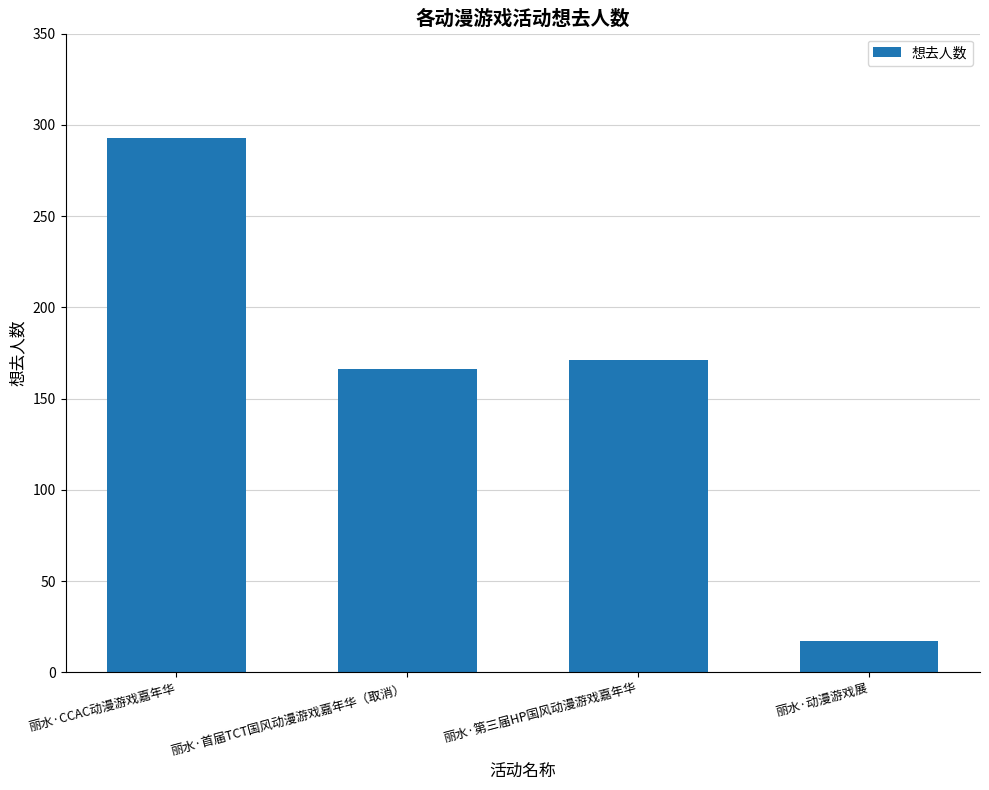

How many values are below 171?

2